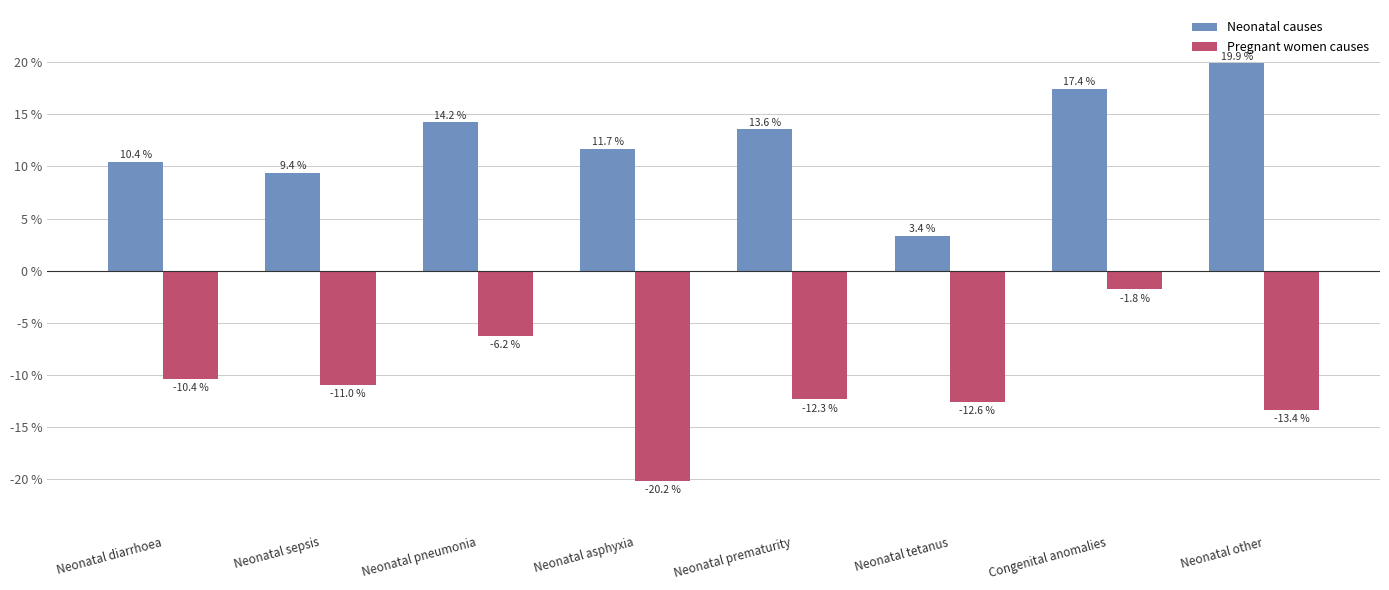

At how many categories does at least one series exceed 8?

7